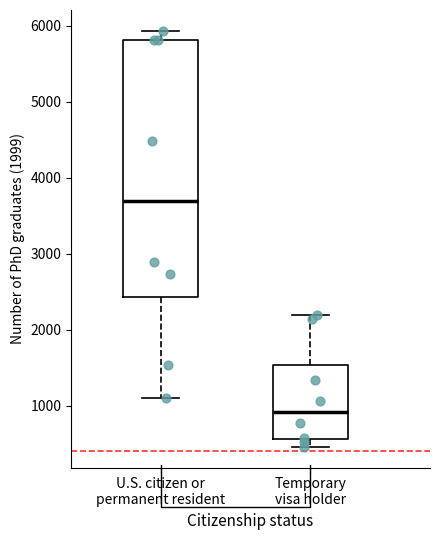

Which box is the tallest, from its lower edge to its upper edge?

U.S. citizen or permanent resident